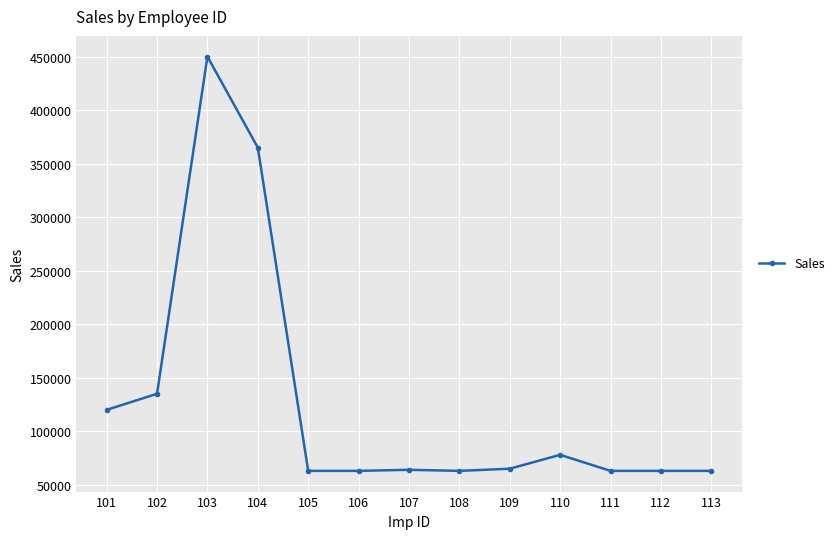

Is it true that the value at 111 is 63000?

True